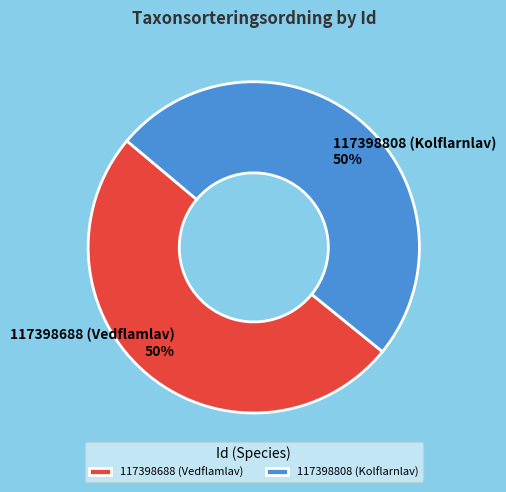

To the nearest percent, what portion does 117398688 (Vedflamlav) represent?

50%